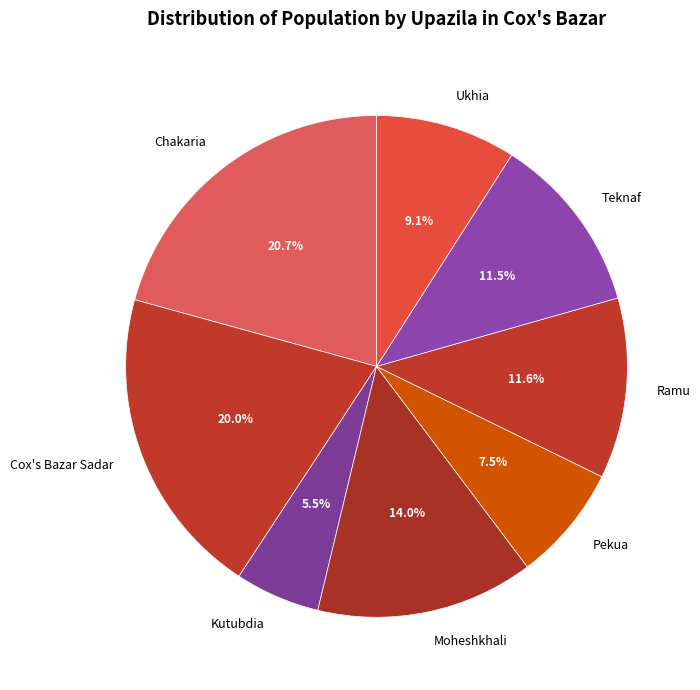

Which category has the smallest portion of the pie?

Kutubdia